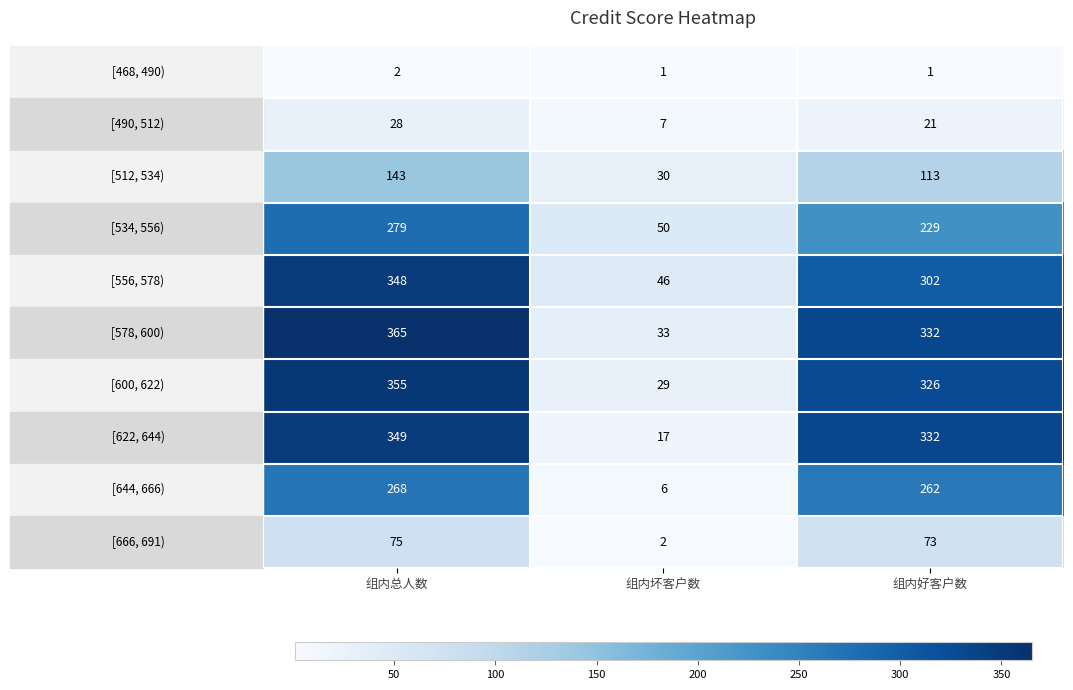

What is the difference between the highest and lowest values at 组内好客户数?

331